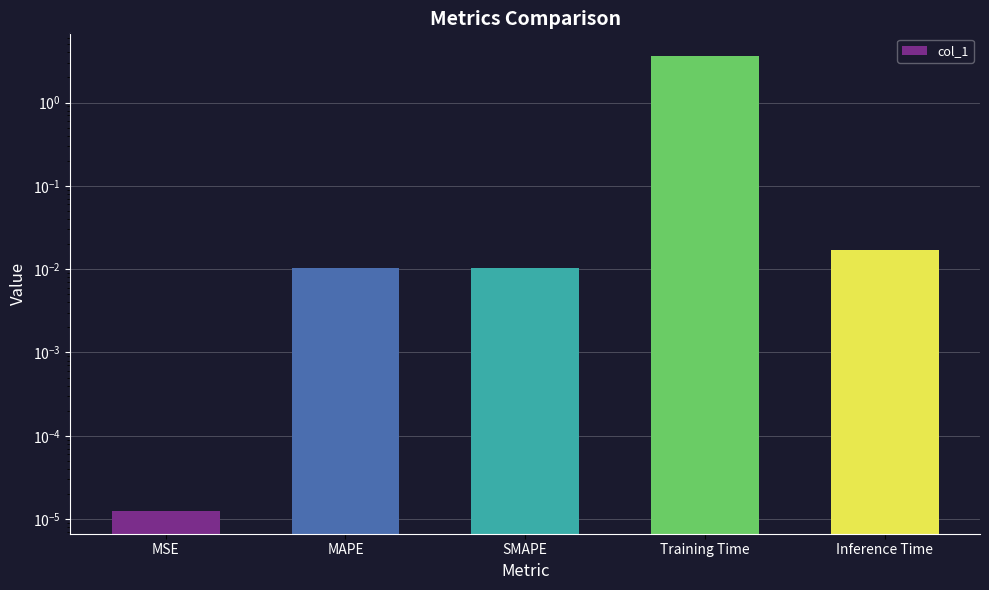

What is the change in value from SMAPE to Training Time?

+3.6